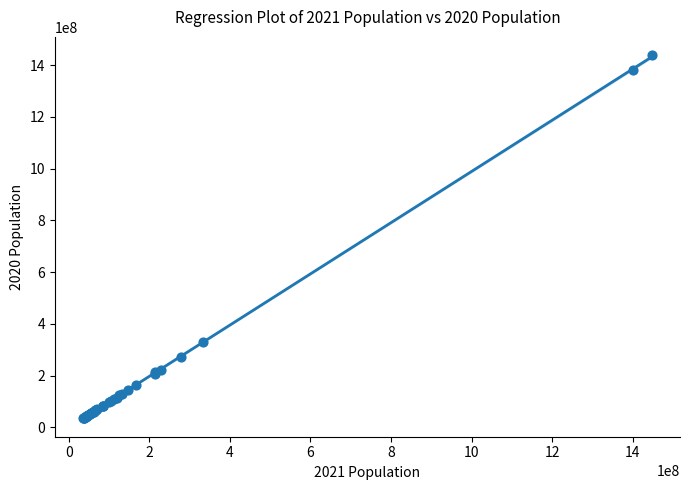

What Y value in the scatter plot is closest to 737068823?

331002651